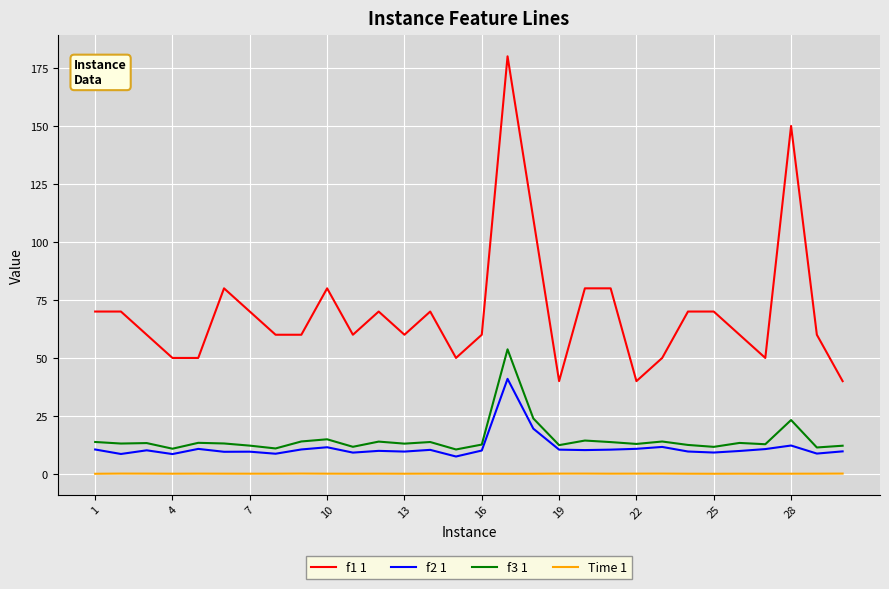

Which series has the largest total across all categories?

f1 1